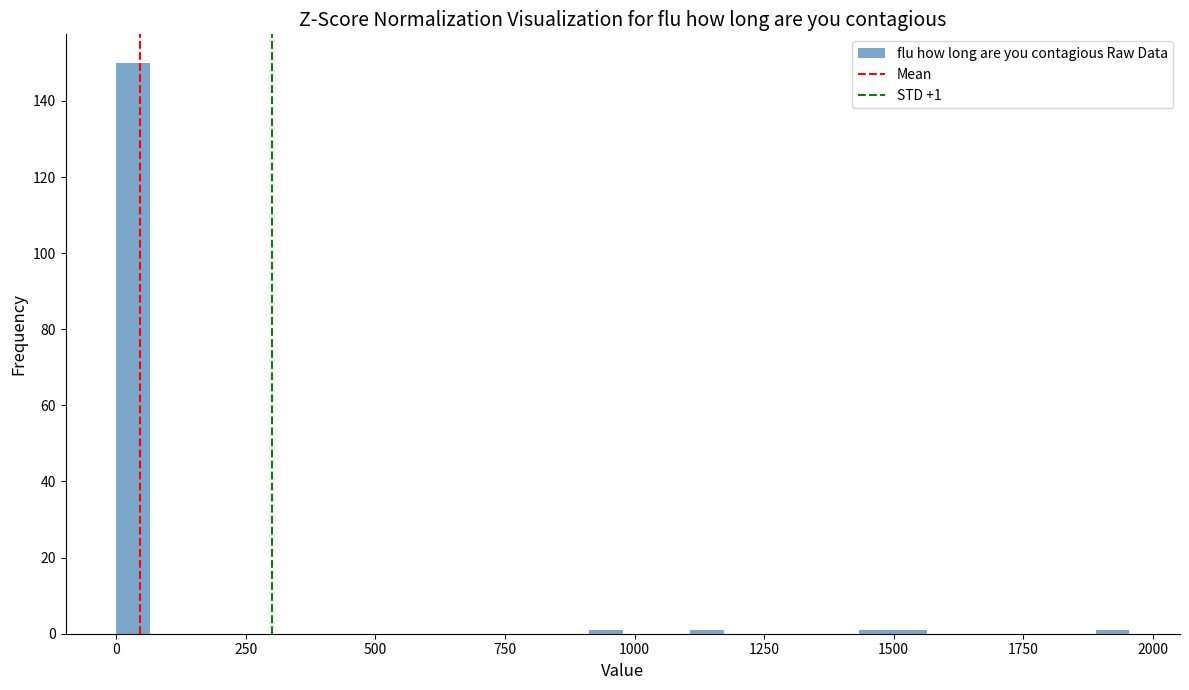

Read against the x-axis, roughly where is the centre of the tallest bar?

50